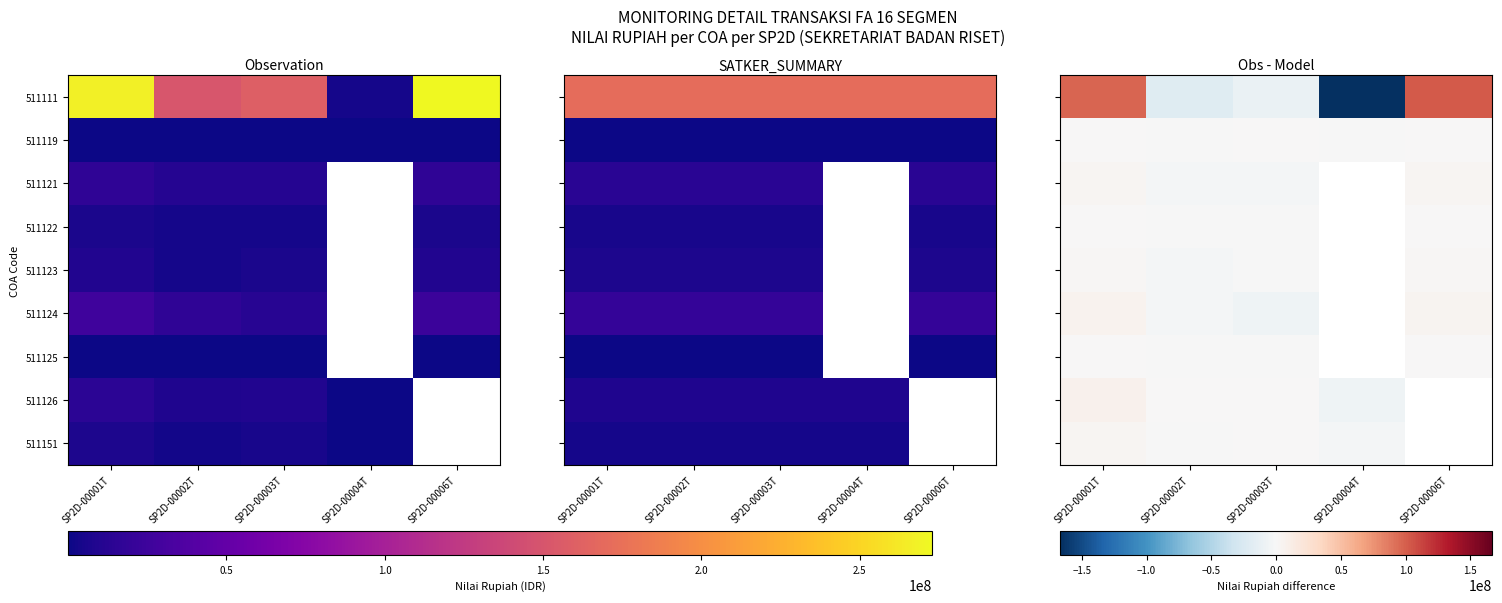

What is the difference between the highest and lowest values at SP2D-00001T?

96547230.8